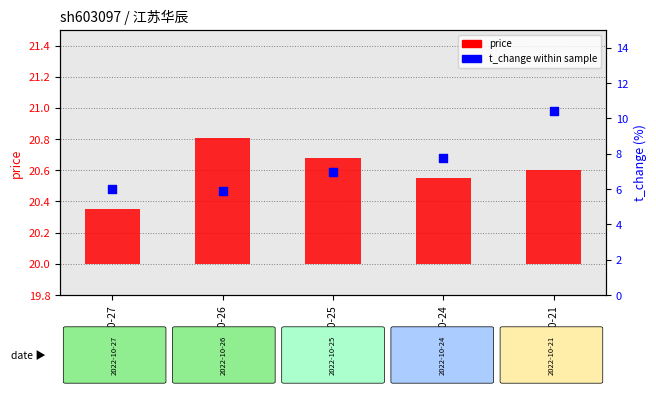

What is the change in value from 2022-10-27 to 2022-10-26?

-0.1